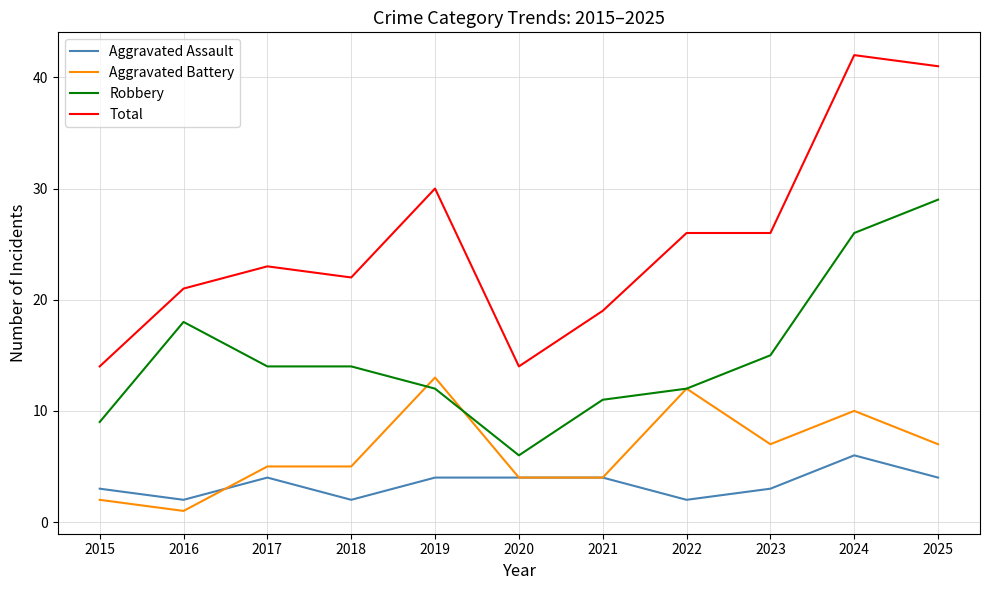

Is the value of Total at 2016 greater than the value of Robbery at 2019?

Yes